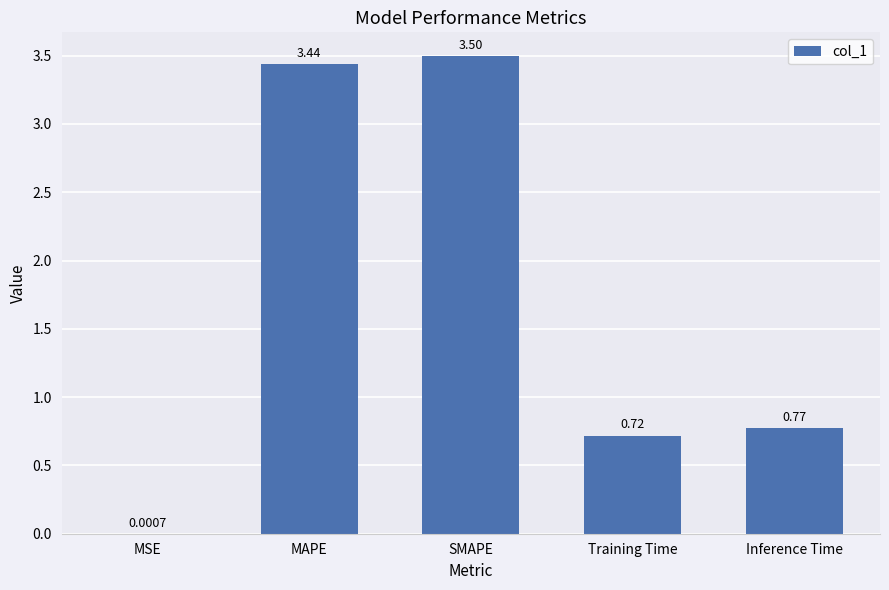

What is the sum of all values?

8.4